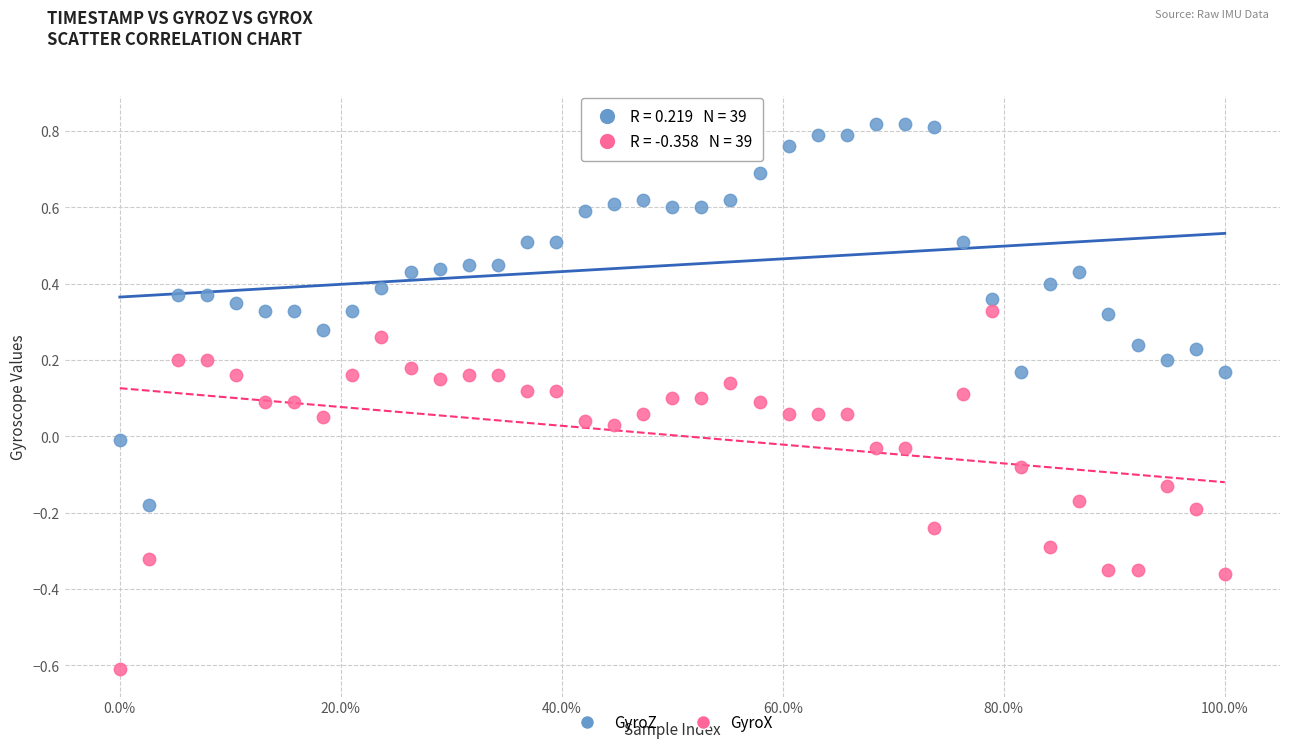

Which series has the largest Y range (max minus min)?

GyroZ